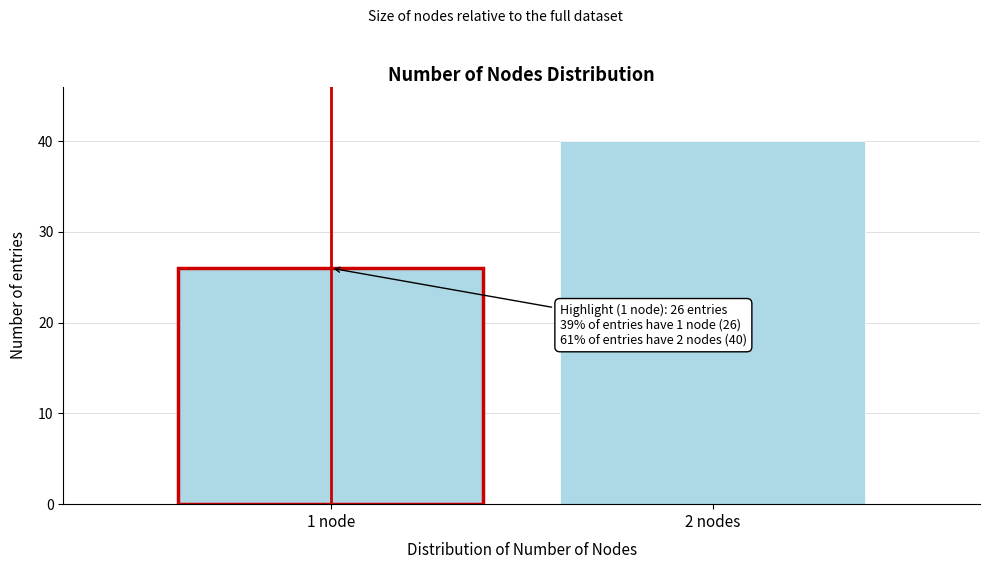

Reading right to left, extract all data points from this chart.

2 nodes=40	1 node=26